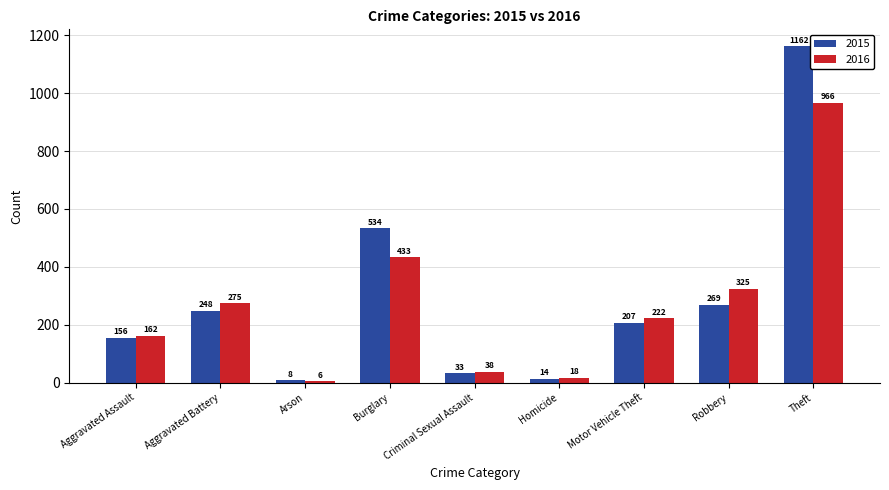

Rank the series at Robbery from lowest to highest value.

2015, 2016